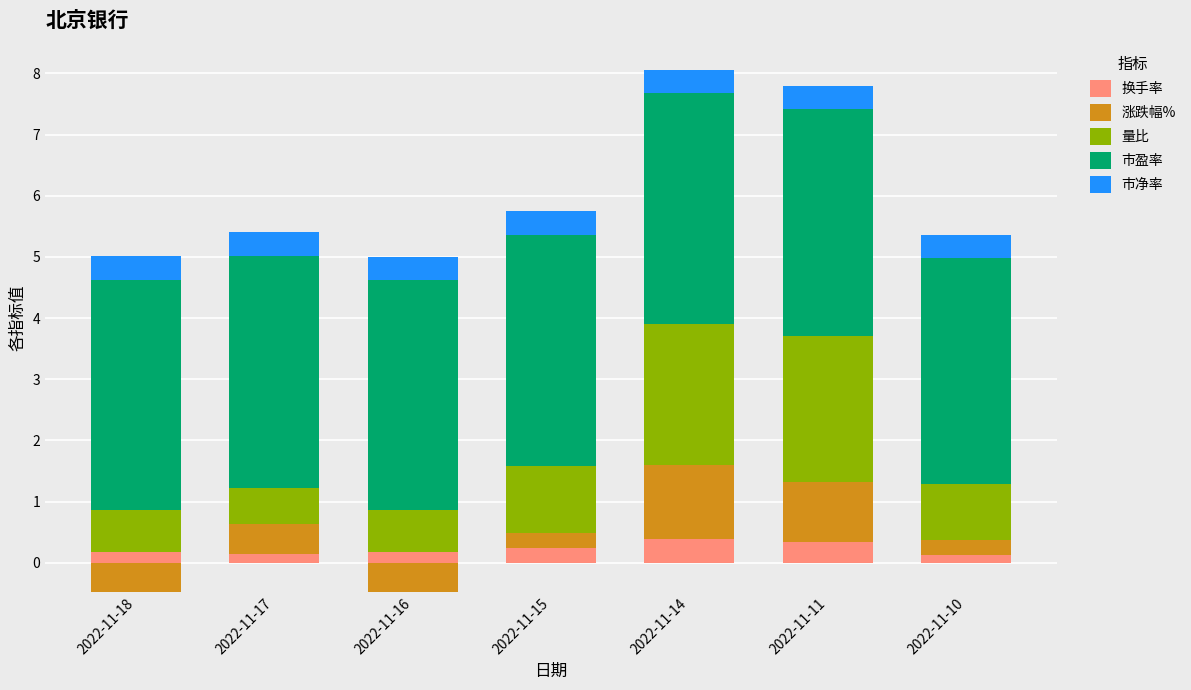

What are all the series names shown in the legend?

换手率, 涨跌幅%, 量比, 市盈率, 市净率